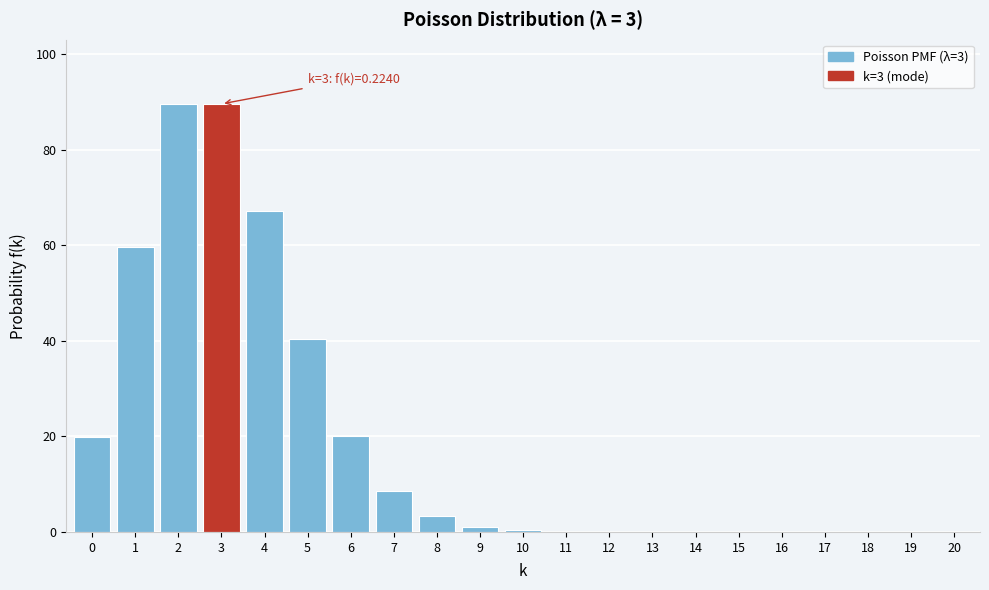

Is it true that the value at 5 is 12.7?

False